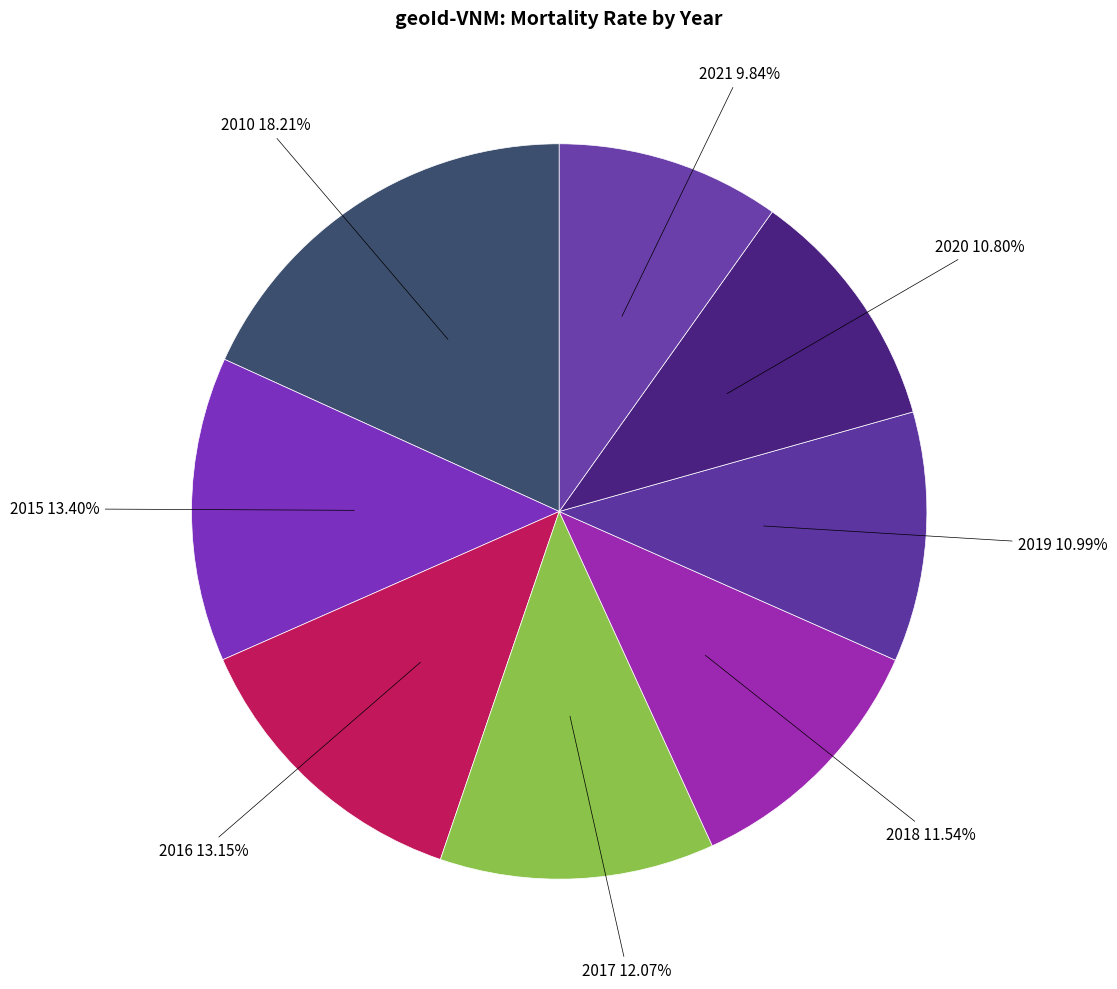

Is there a majority slice in this chart?

No